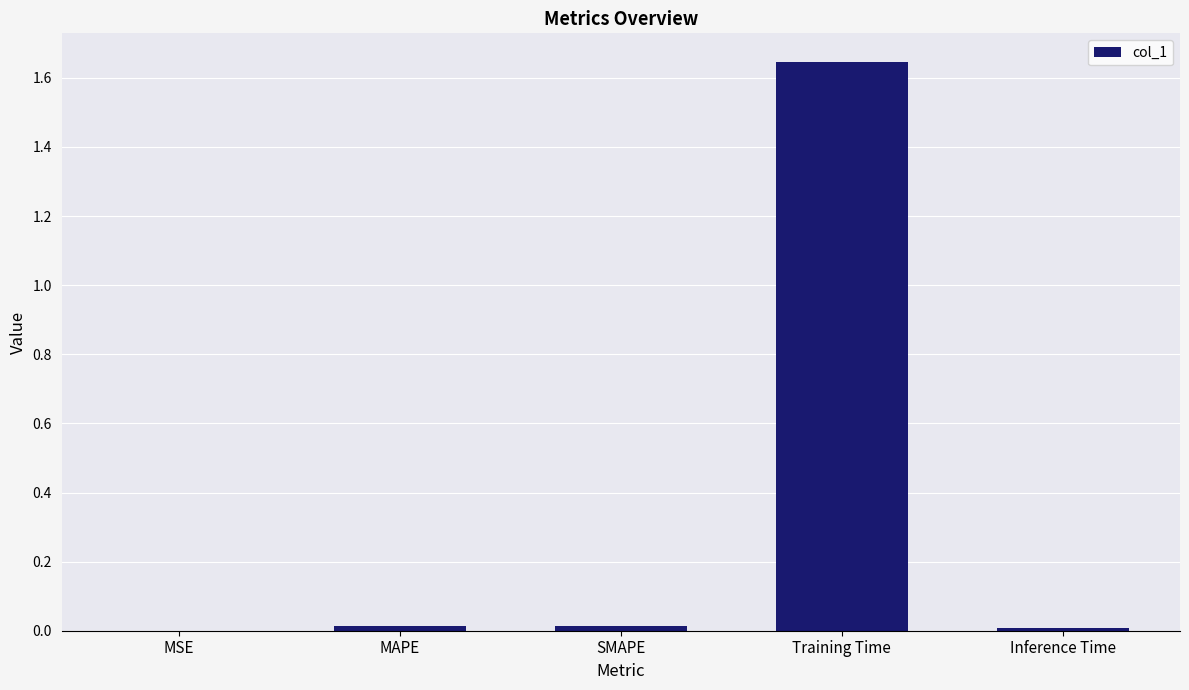

The value at MSE is 0.0. True or false?

True